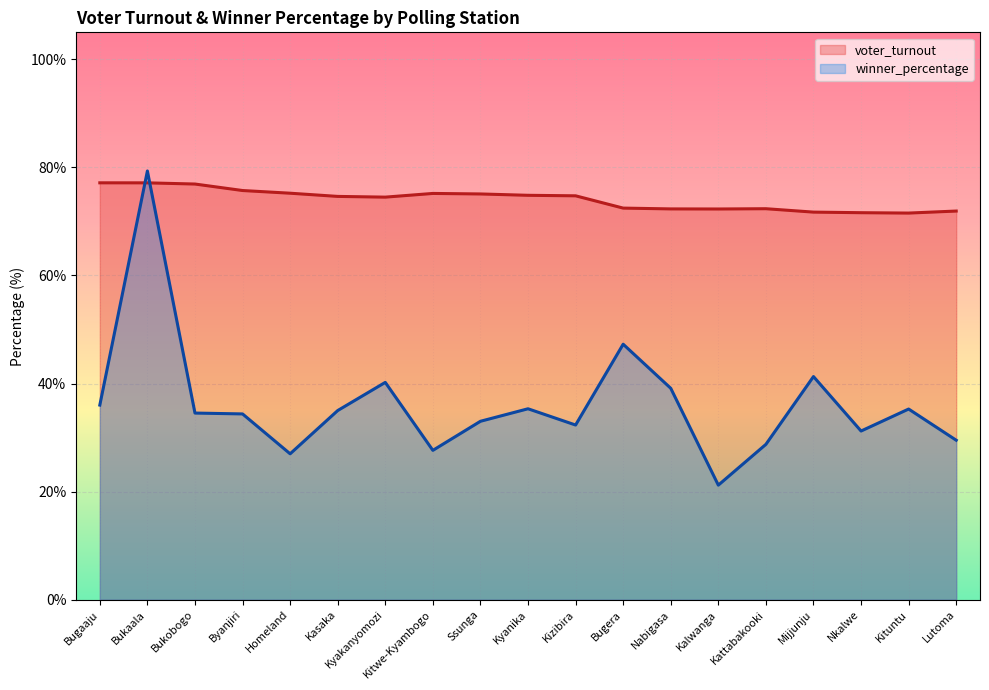

At which category does winner_percentage reach its first local valley?

Homeland